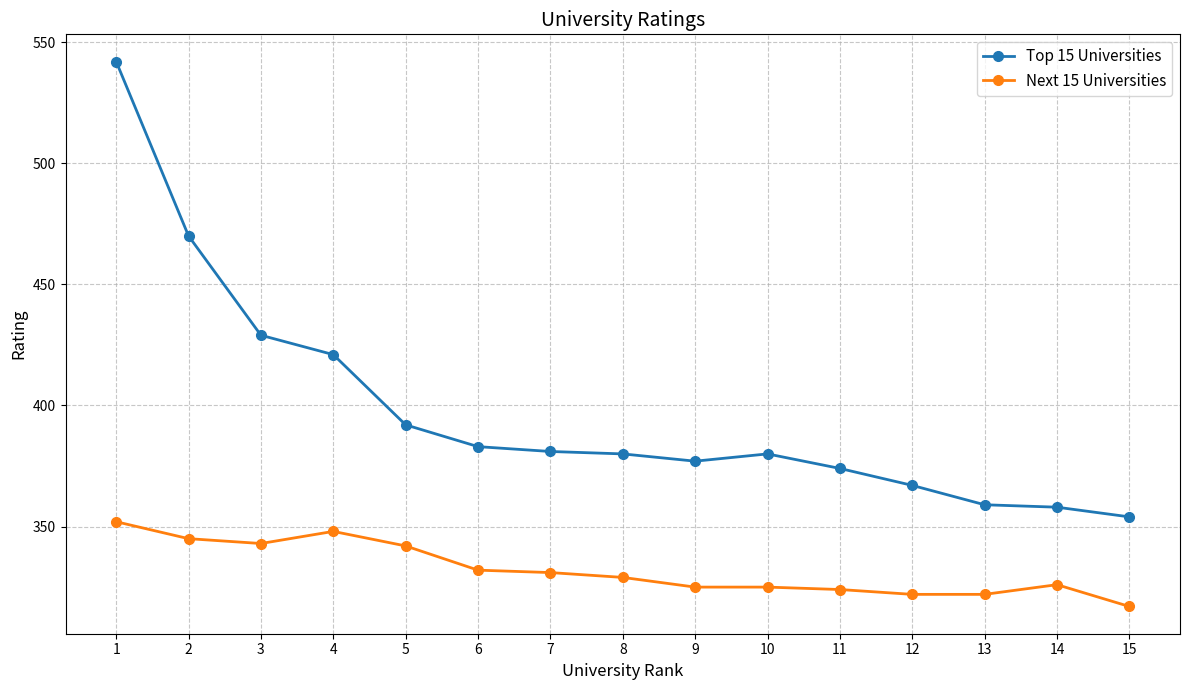

What is the greatest value displayed?

542